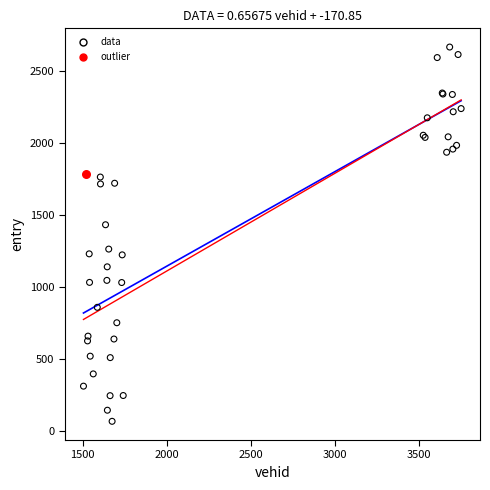

What are all the series names shown in the legend?

data, outlier